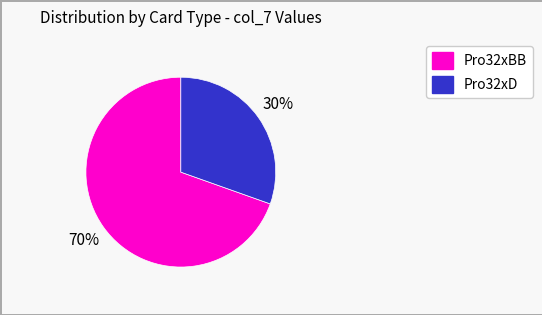

Does any single category account for the majority?

Yes